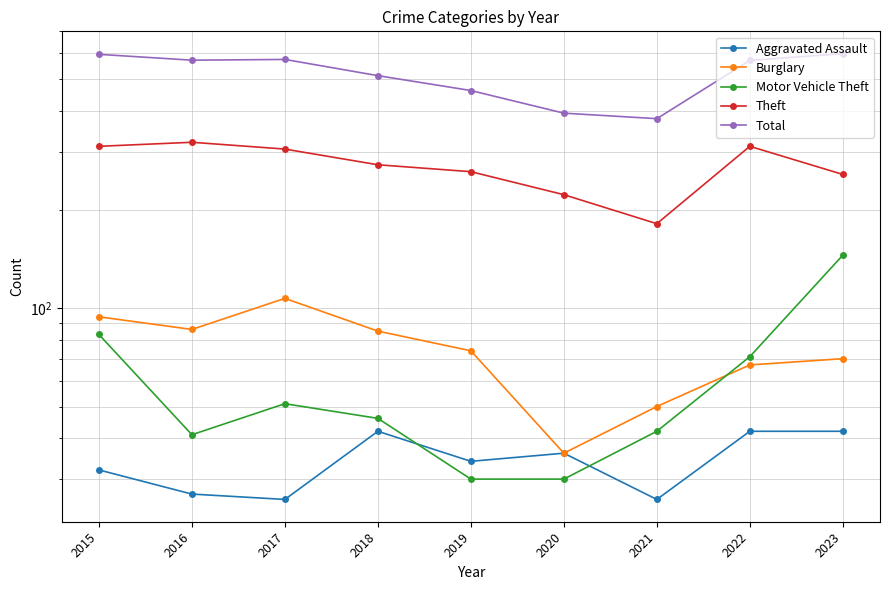

Reading right to left, what are all the values shown in this chart?

Aggravated Assault: 42	42	26	36	34	42	26	27	32
Burglary: 70	67	50	36	74	85	107	86	94
Motor Vehicle Theft: 145	71	42	30	30	46	51	41	83
Theft: 256	312	181	222	261	274	306	321	312
Total: 599	571	379	394	462	513	575	572	596